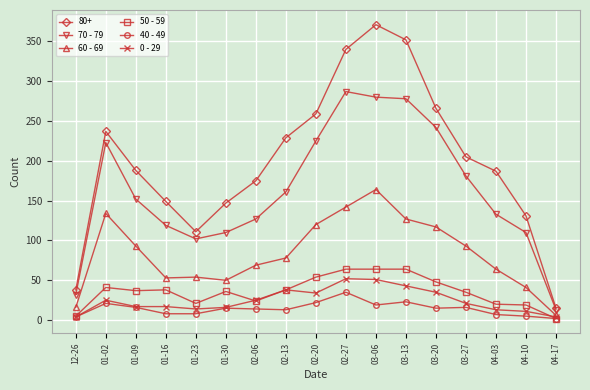

True or false: 40 - 49 and 60 - 69 cross at least once.

False